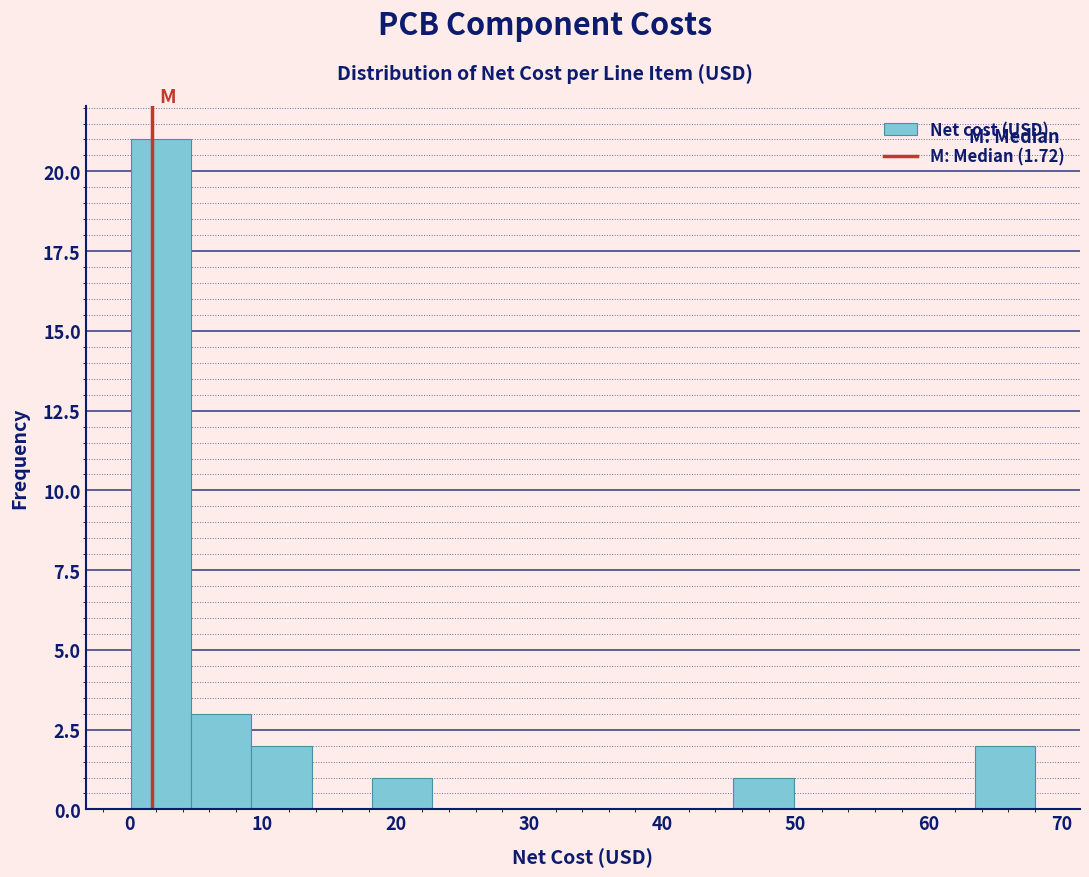

Reading left to right, transcribe this chart: for each bar, give the range it covers on the x-axis and its height. Neither the bar edges nor the heights are printed on the chart, so give them approximately, as read against the axes.

0 to 5: 21
5 to 9: 3
9 to 14: 2
14 to 18: 0
18 to 23: 1
23 to 27: 0
27 to 32: 0
32 to 36: 0
36 to 41: 0
41 to 45: 0
45 to 50: 1
50 to 54: 0
54 to 59: 0
59 to 63: 0
63 to 68: 2